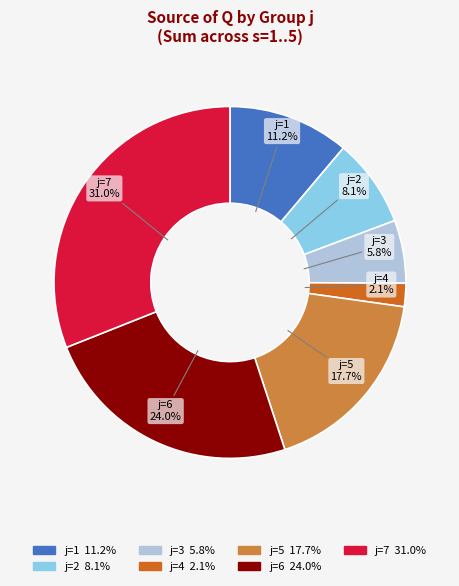

The j=3 slice represents 1% of the pie. True or false?

False